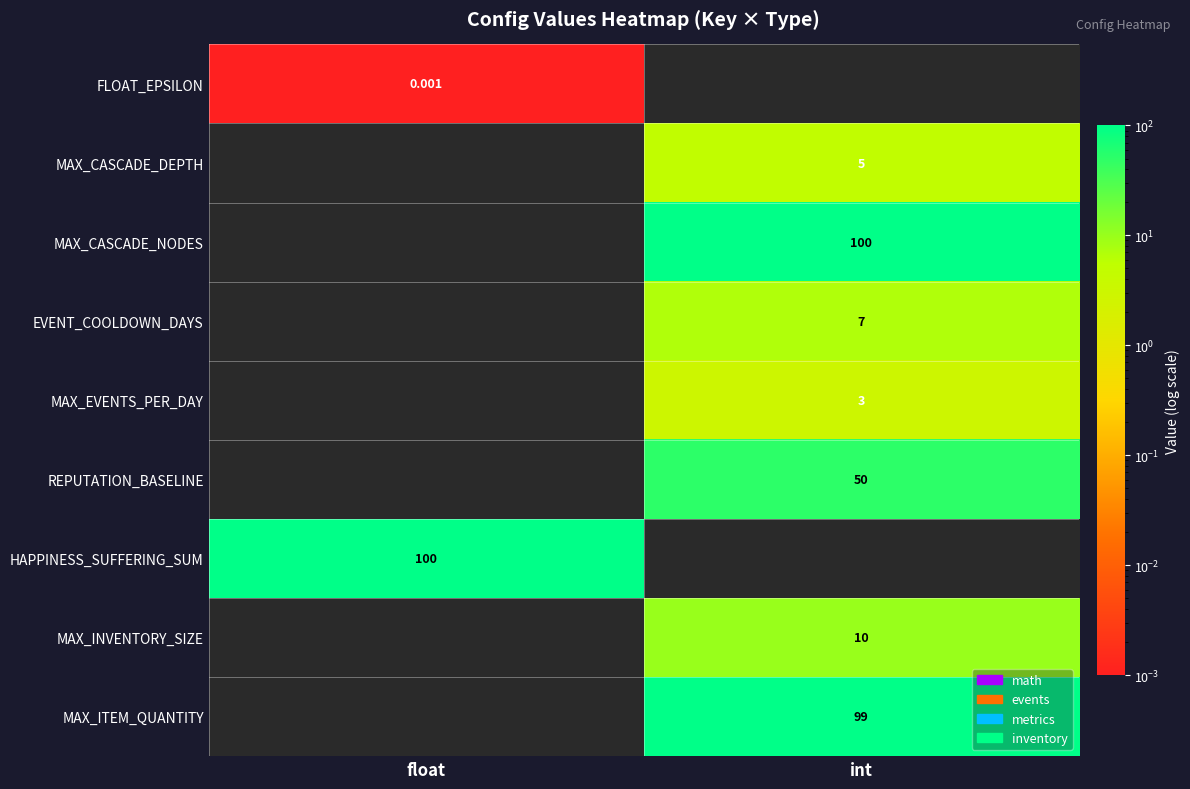

At how many categories does at least one series exceed 2?

2